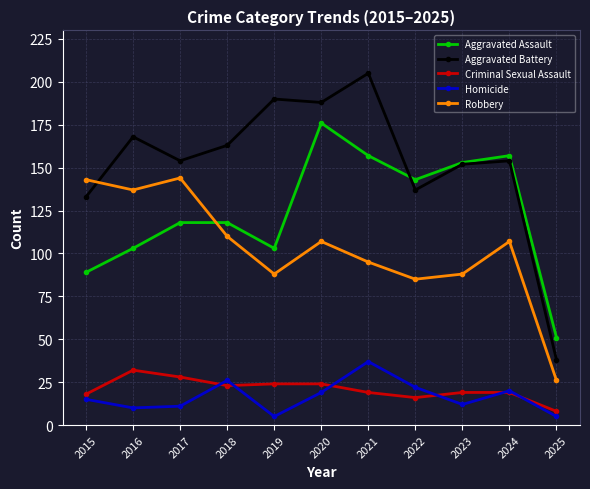

True or false: Criminal Sexual Assault and Aggravated Assault intersect in this chart.

False